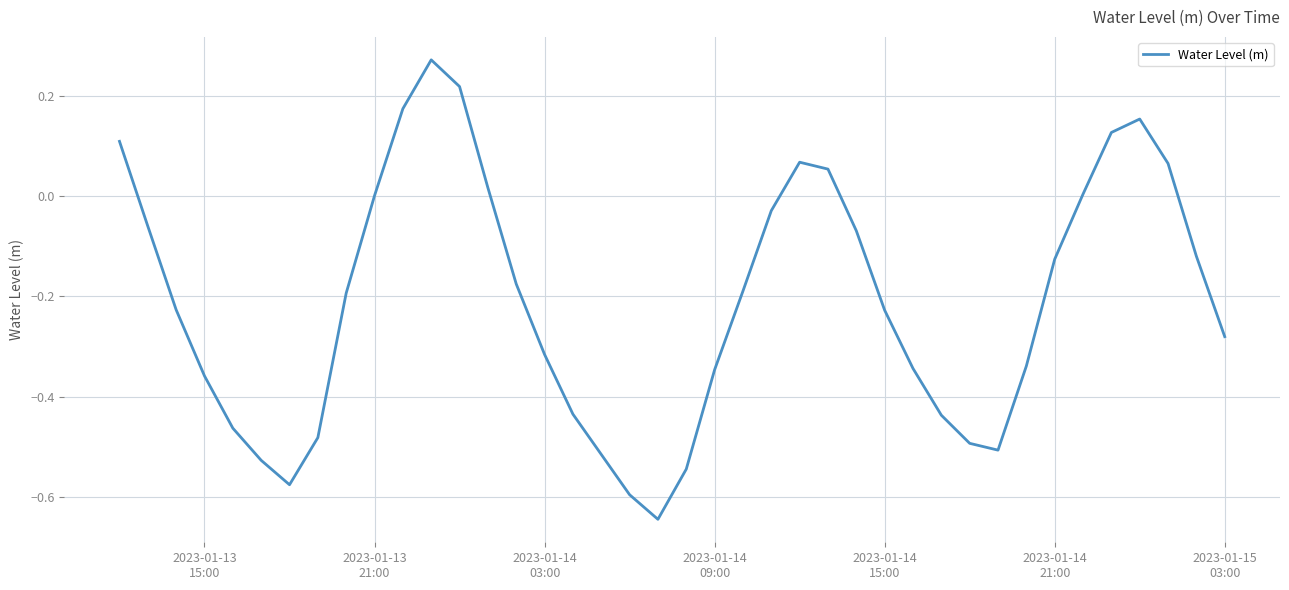

Count the number of data series in this chart.

1